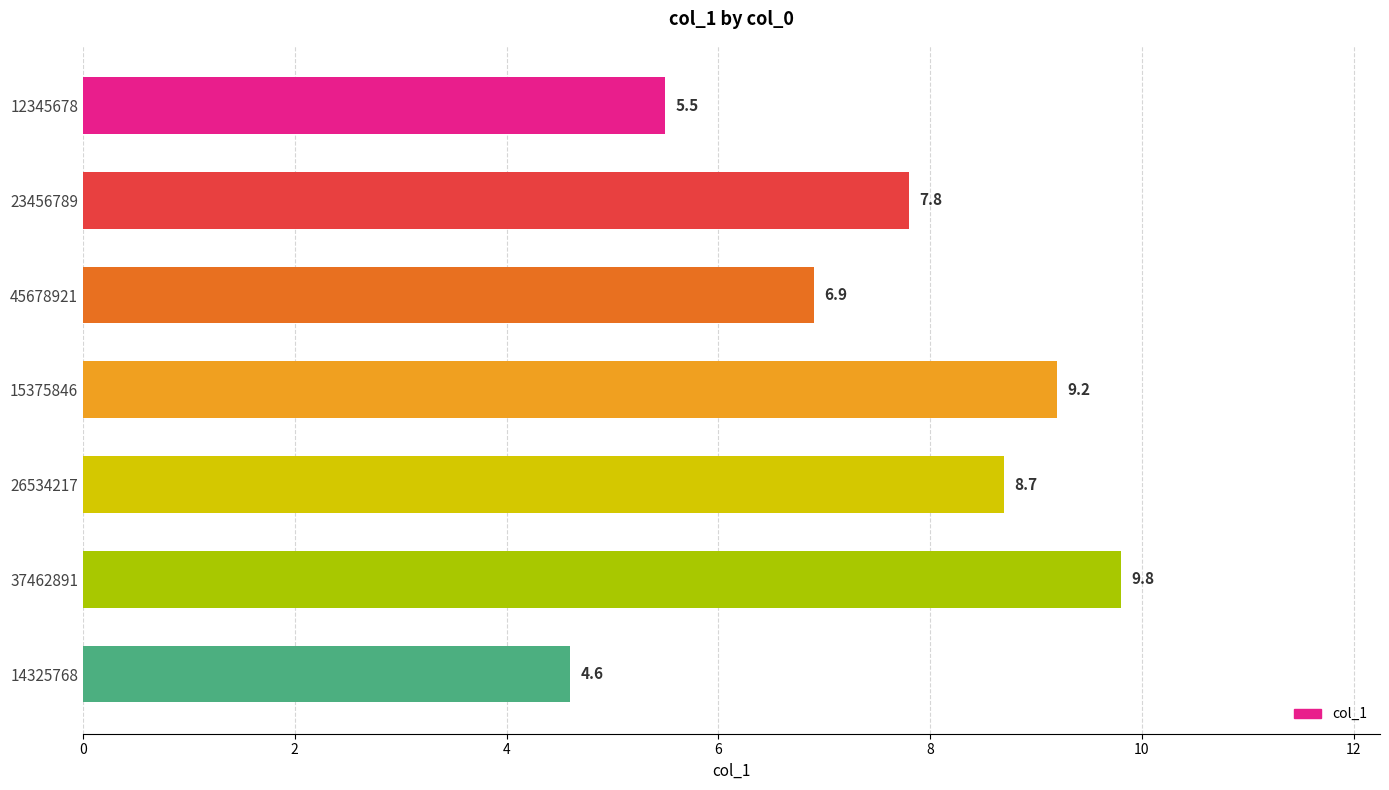

What is the difference between the maximum and second lowest values?

4.3